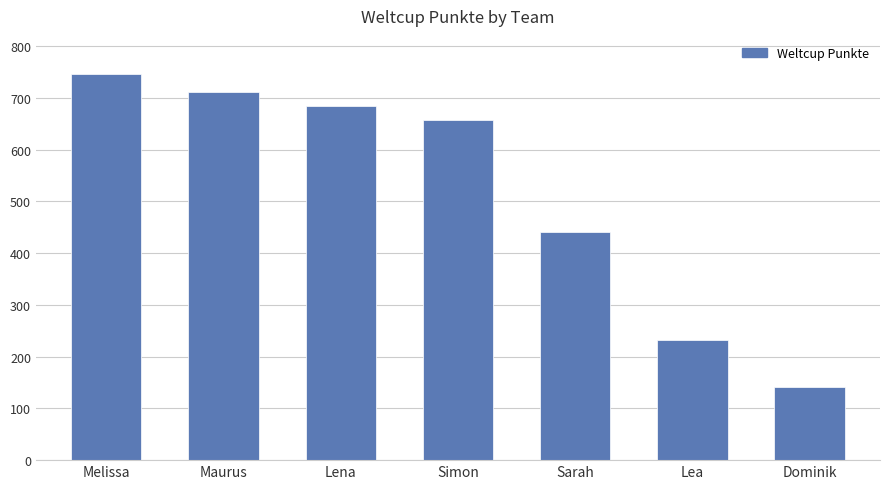

What is the value of the 7th bar from the left?

142